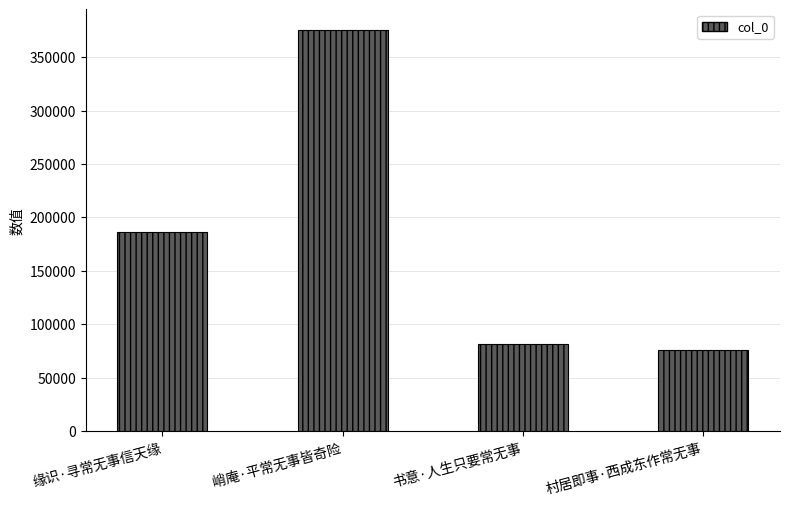

Is it true that the value at 书意·人生只要常无事 is 81566?

True